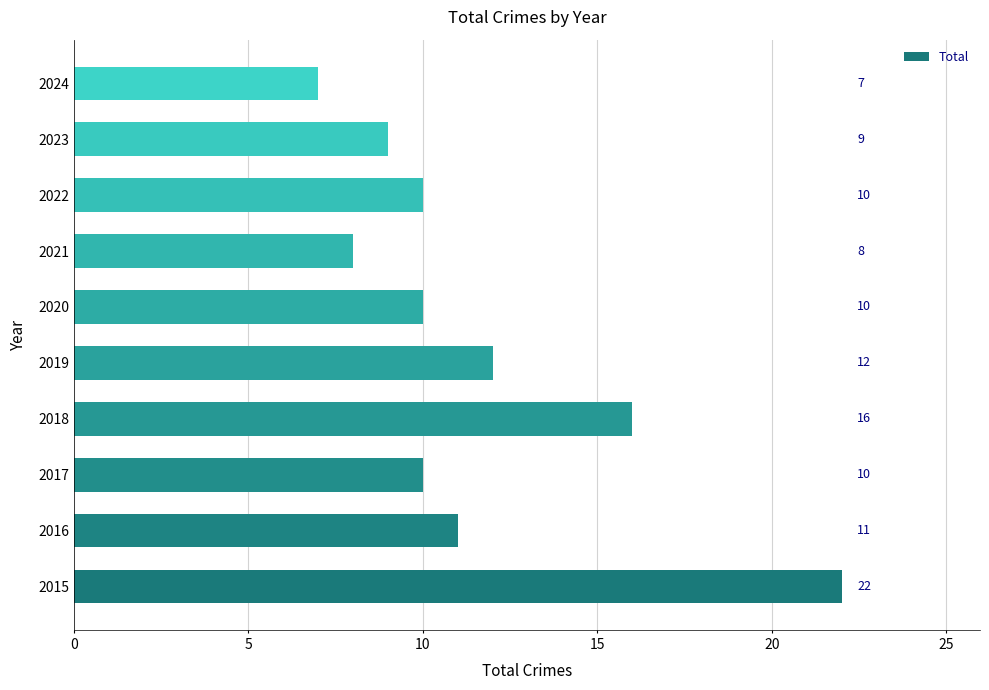

True or false: the data shows 9 at 2023.

True